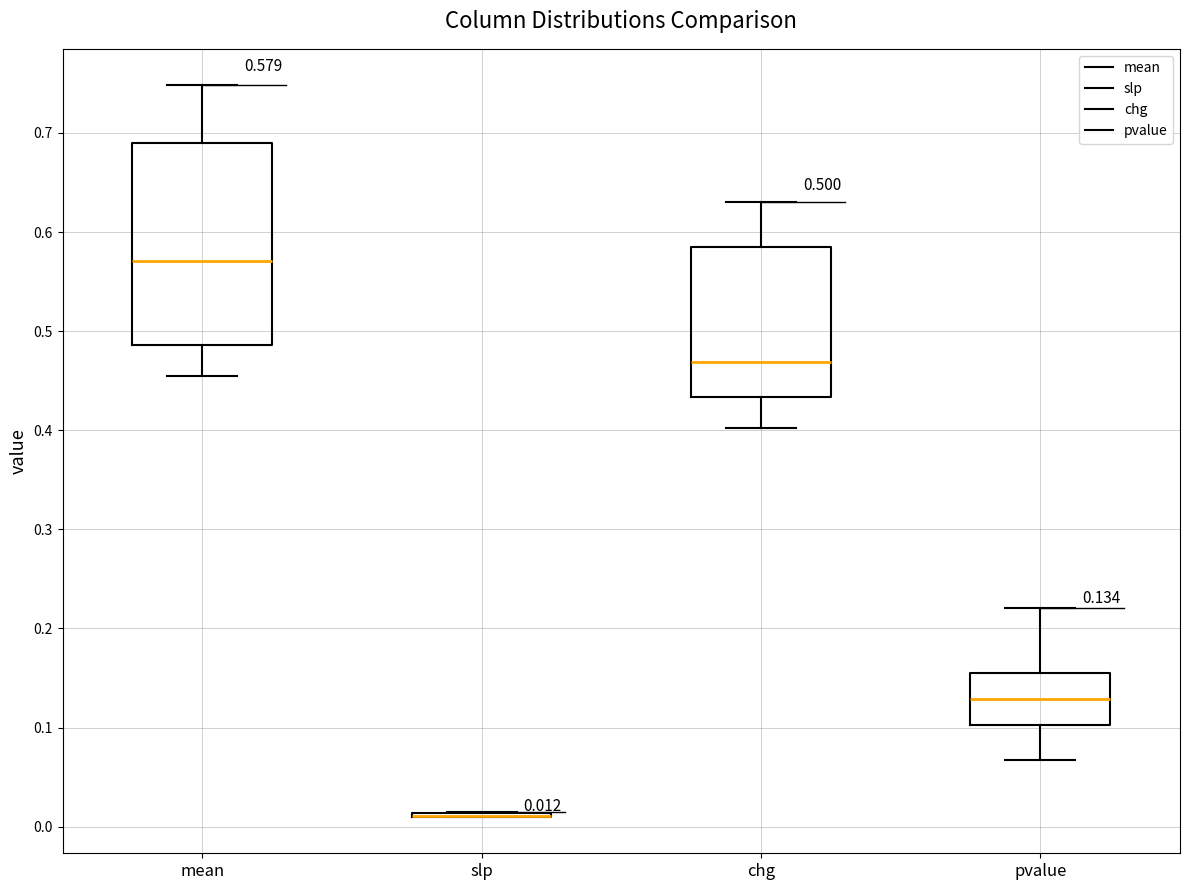

Which box is the tallest, from its lower edge to its upper edge?

mean